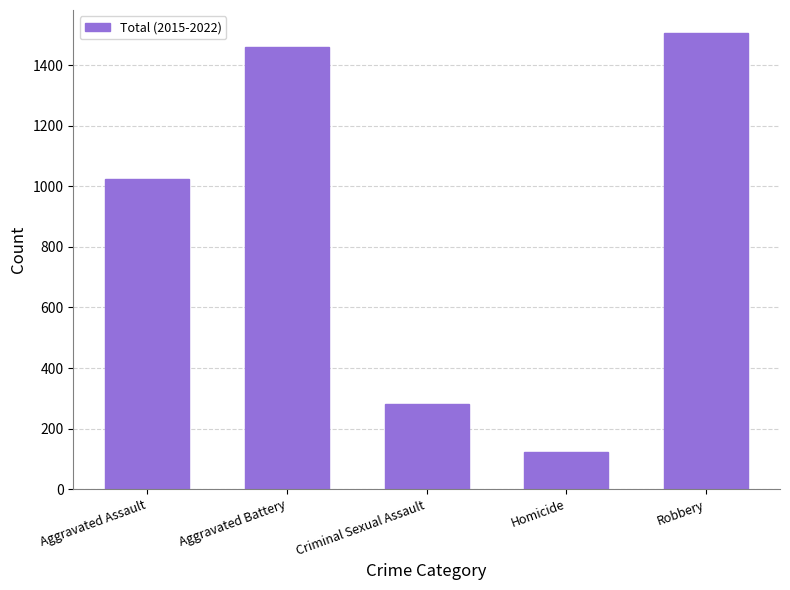

At which label is the value closest to 815?

Aggravated Assault